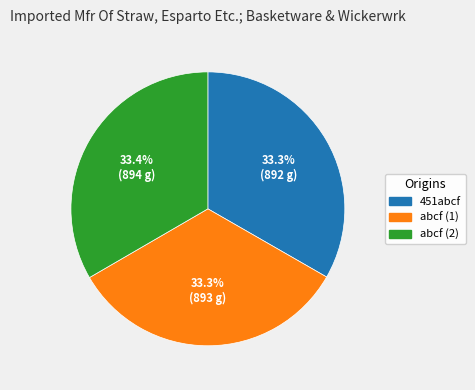

Does abcf (1) account for over 50% of the chart?

No